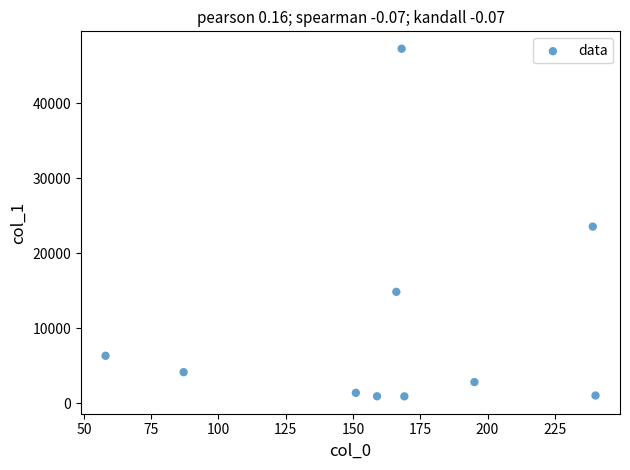

What is the average Y value?

10299.5